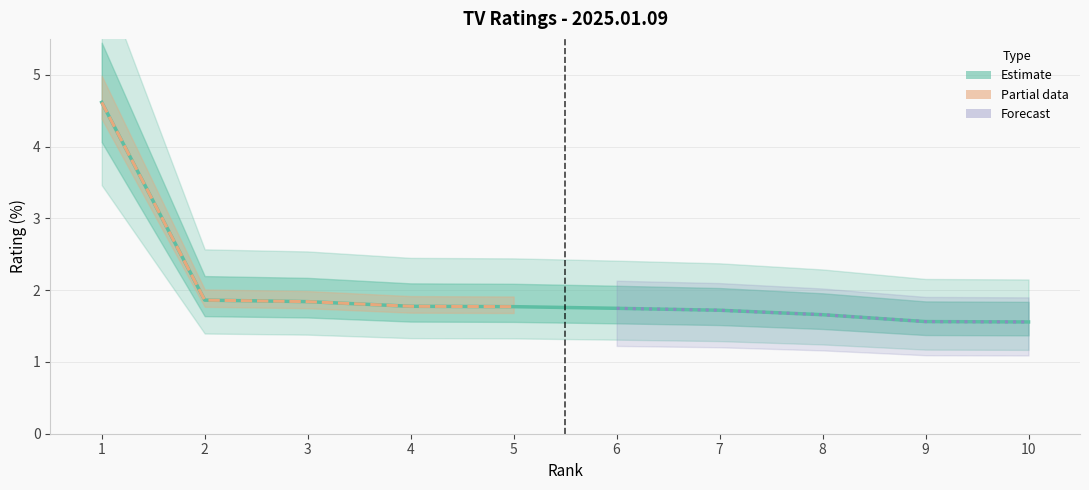

The chart shows a value of 1.9 at 2. True or false?

True